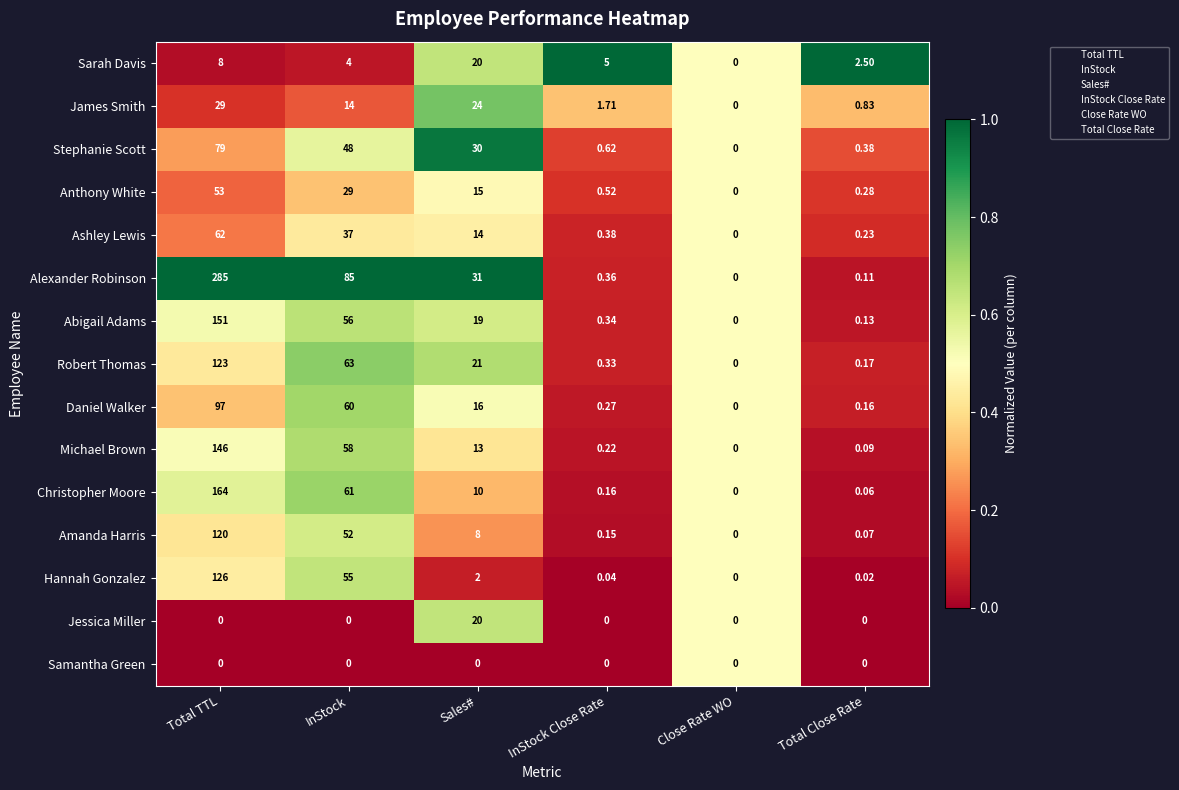

Rank the categories by Anthony White value from lowest to highest.

Close Rate WO, Total Close Rate, InStock Close Rate, Sales#, InStock, Total TTL